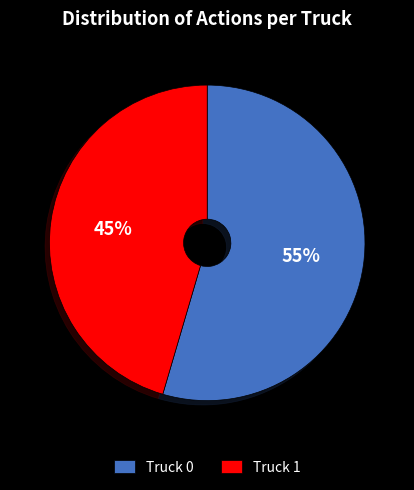

Rank the categories by value from lowest to highest.

Truck 1, Truck 0